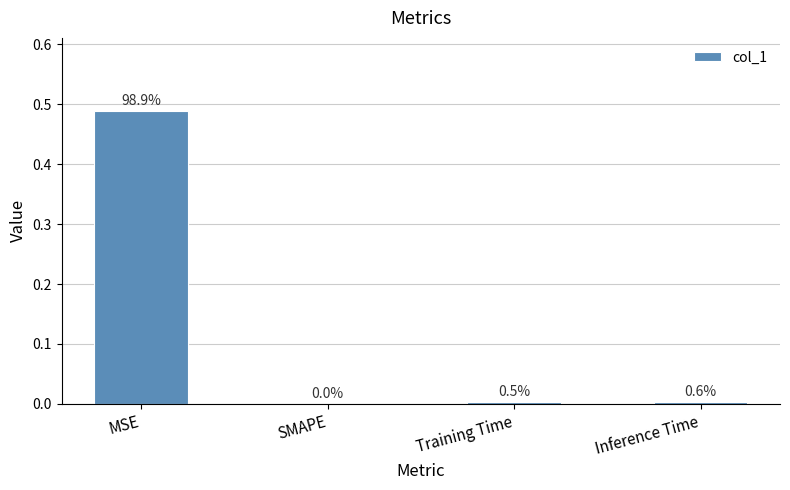

What is the change in value from MSE to SMAPE?

-0.5